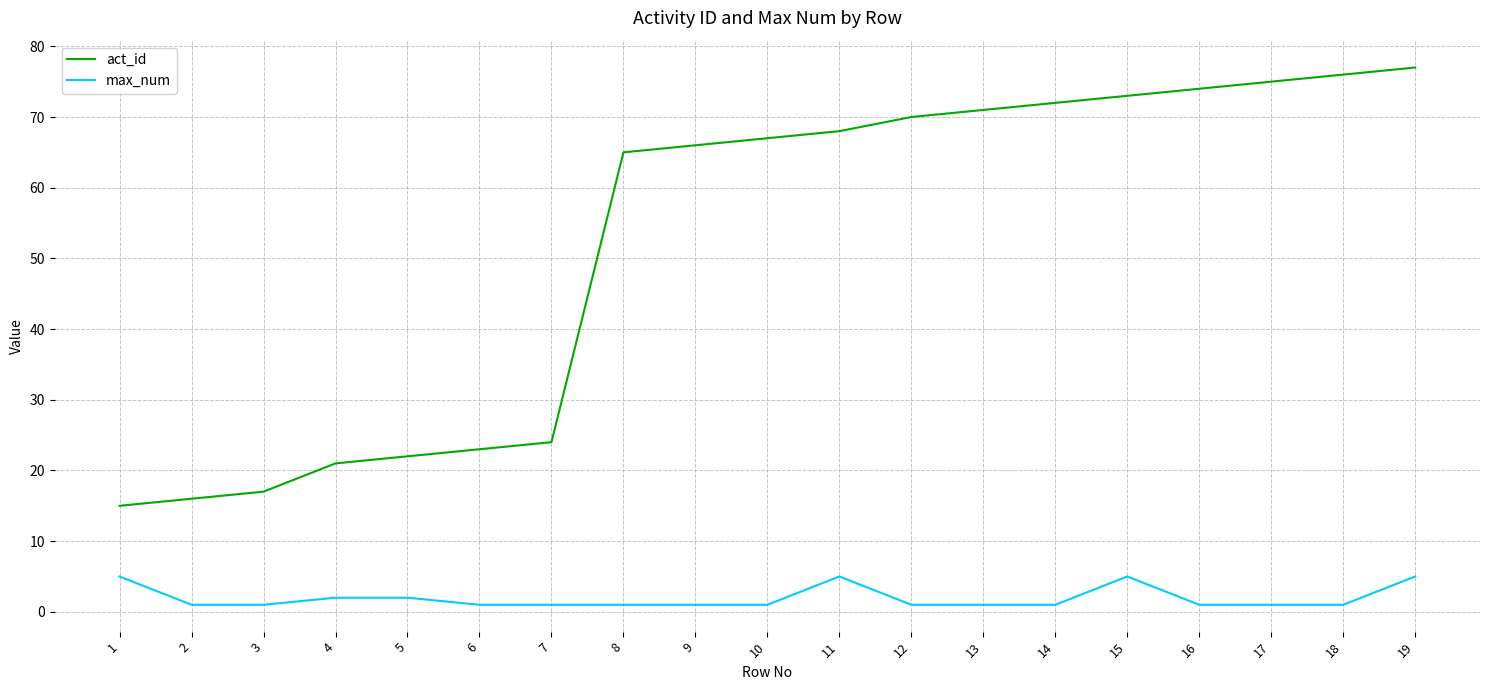

Which label corresponds to the largest value in the chart?

19